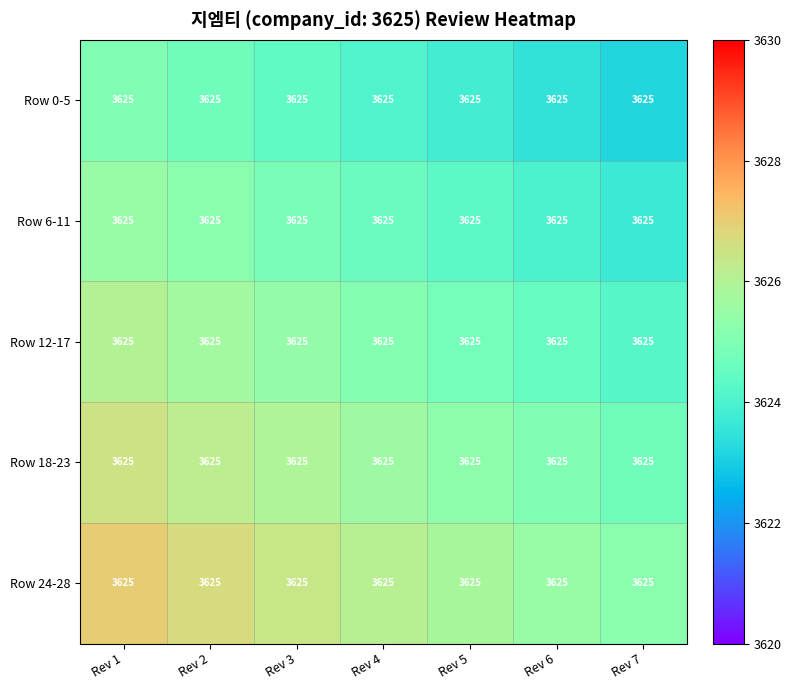

List the series in order of their overall mean, highest first.

Row 24-28, Row 18-23, Row 12-17, Row 6-11, Row 0-5